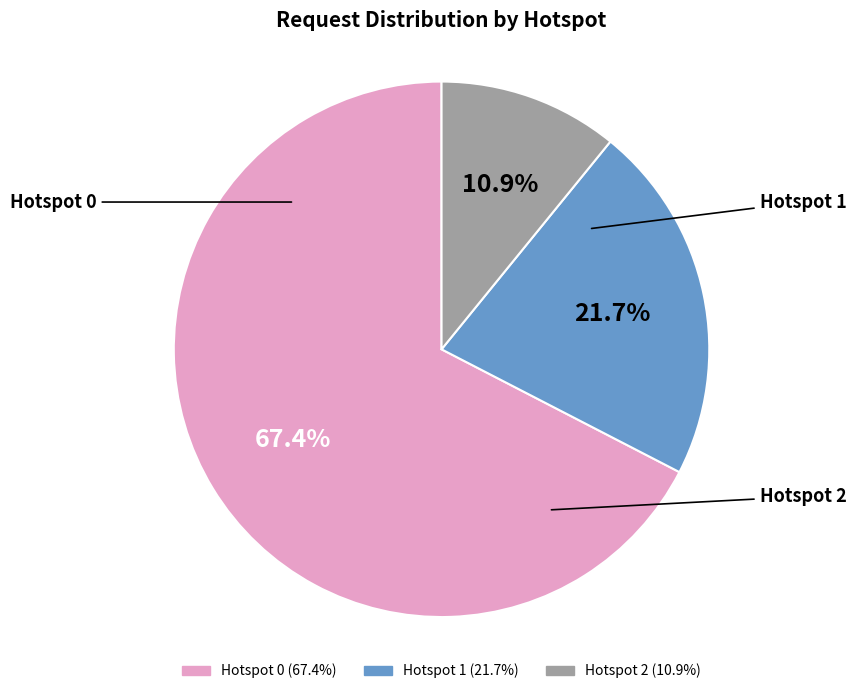

Does Hotspot 1 represent more than half of the total?

No